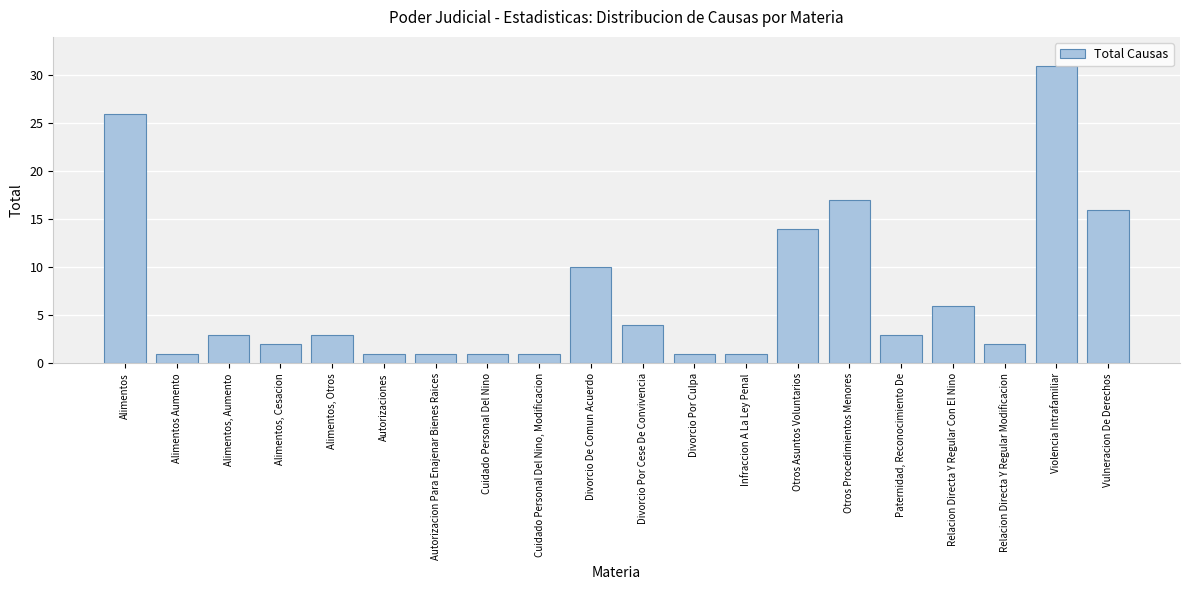

What is the average value?

7